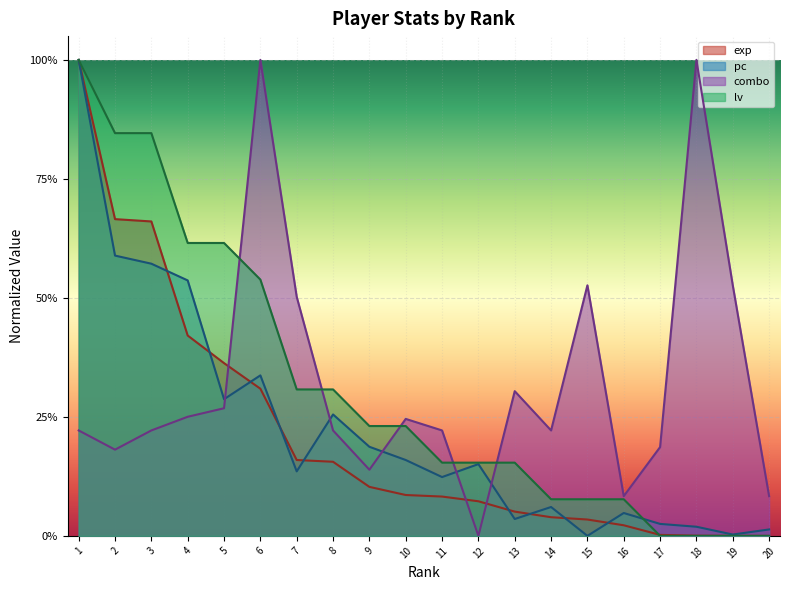

Between which two adjacent categories do combo and exp first intersect?

5 and 6